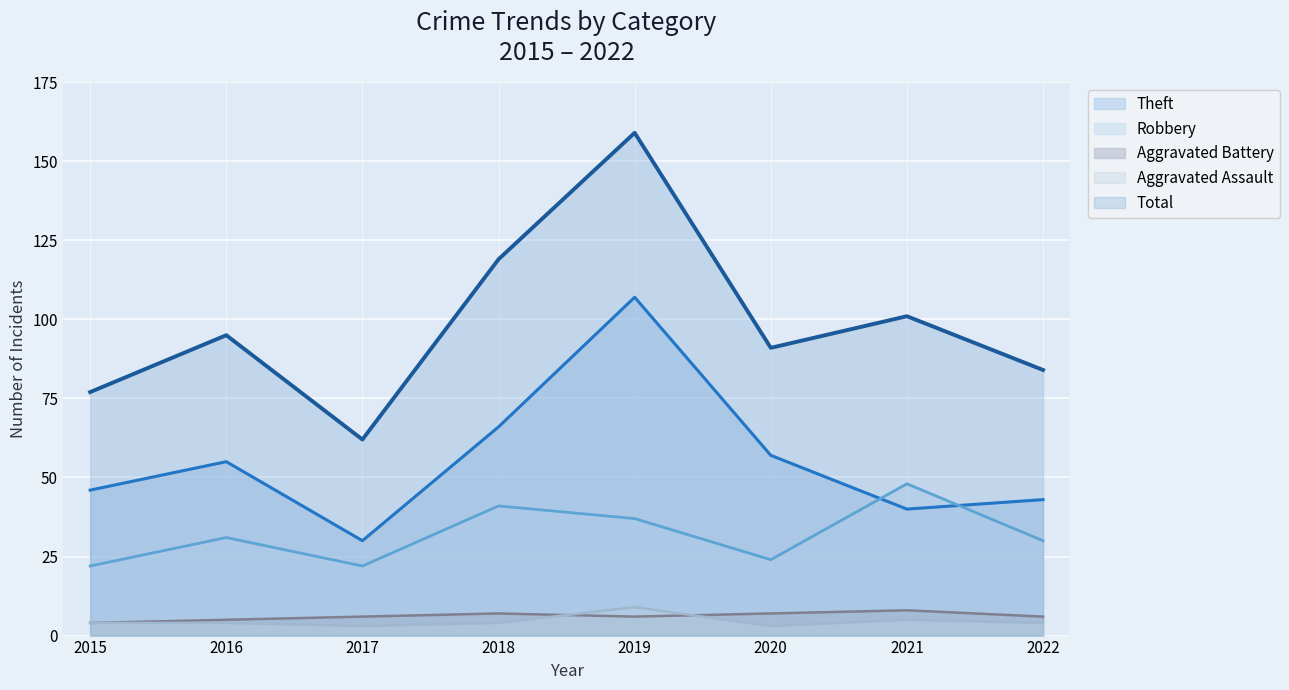

Which series has the widest spread of values?

Total